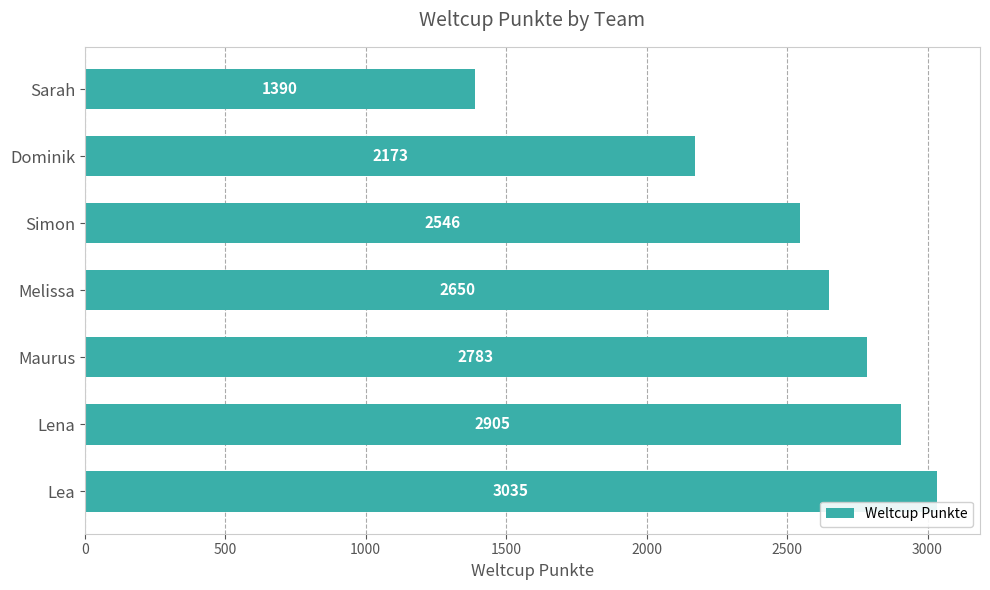

What is the sum of the values at Simon and Dominik?

4719